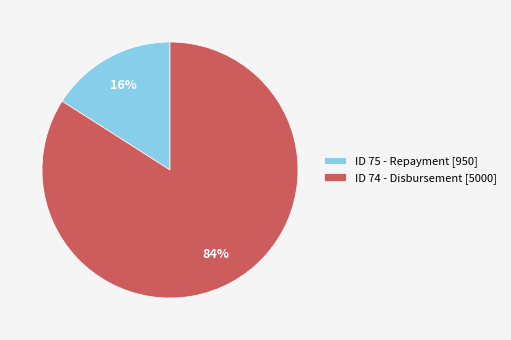

What is the smallest slice in the pie chart?

ID 75 - Repayment [950]